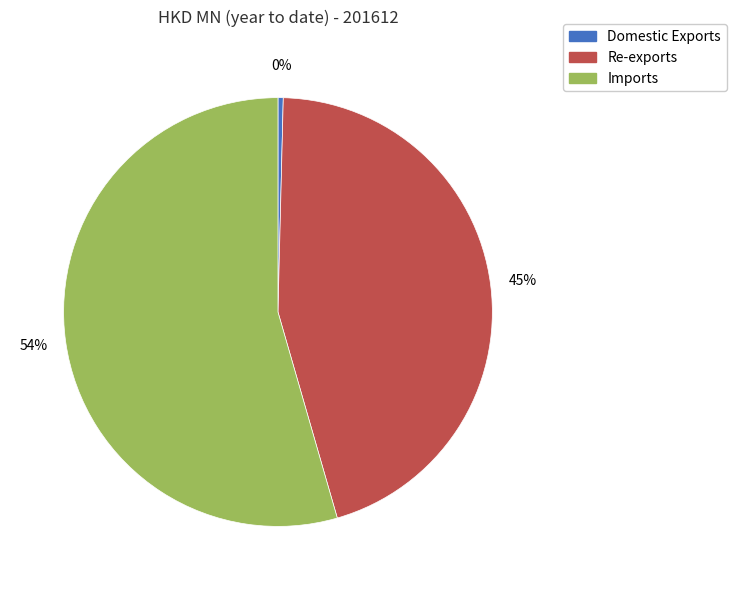

Count the number of slices in the pie.

3